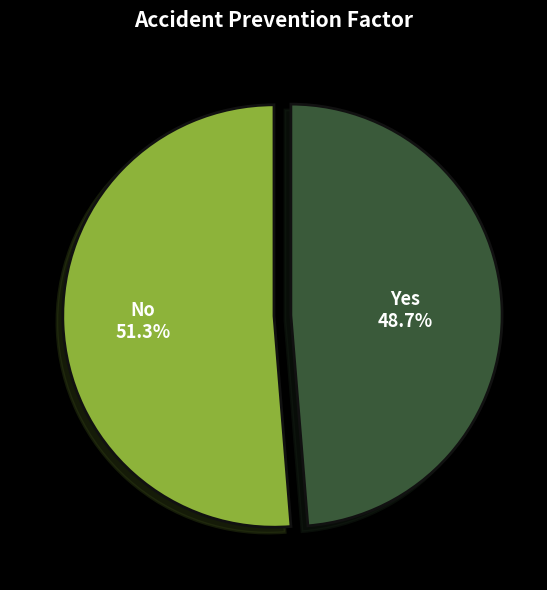

Combined, what portion of the pie is Yes and No?

100.0%